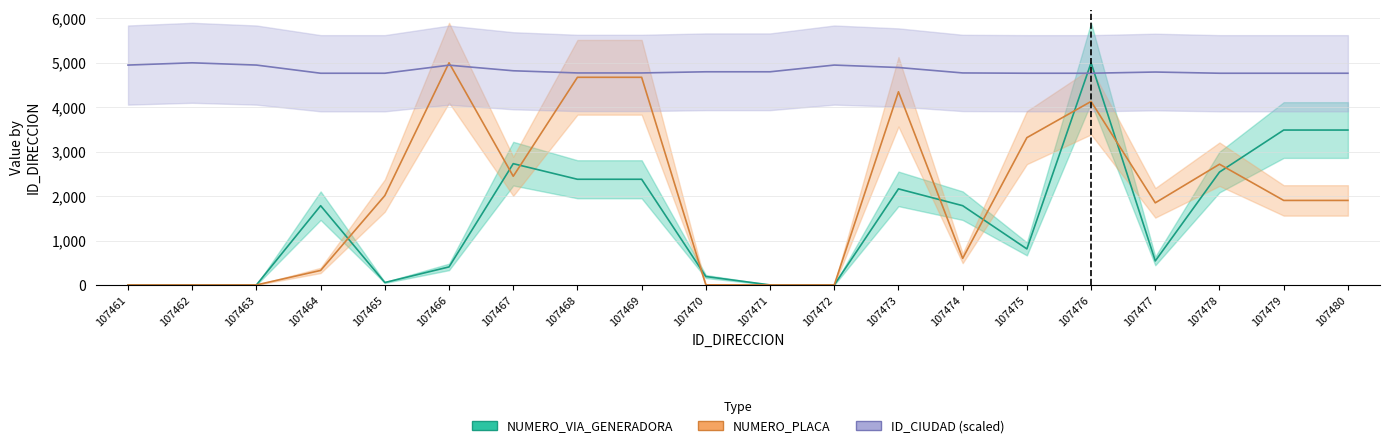

Reading left to right, transcribe all the data shown in this chart.

NUMERO_VIA_GENERADORA_DIRECCION: 0.0	0.0	0.0	1783.8	54.1	405.4	2729.7	2378.4	2378.4	189.2	0.0	0.0	2162.2	1783.8	810.8	5000.0	540.5	2540.5	3486.5	3486.5
NUMERO_PLACA_DIRECCION: 0.0	0.0	0.0	326.1	2010.9	5000.0	2445.7	4673.9	4673.9	0.0	0.0	0.0	4347.8	597.8	3315.2	4130.4	1847.8	2717.4	1902.2	1902.2
ID_CIUDAD: 4949.2	5000.0	4949.2	4765.2	4765.2	4946.6	4820.8	4771.9	4771.9	4798.0	4798.0	4949.2	4894.2	4771.9	4765.2	4765.2	4792.6	4765.2	4765.2	4765.2